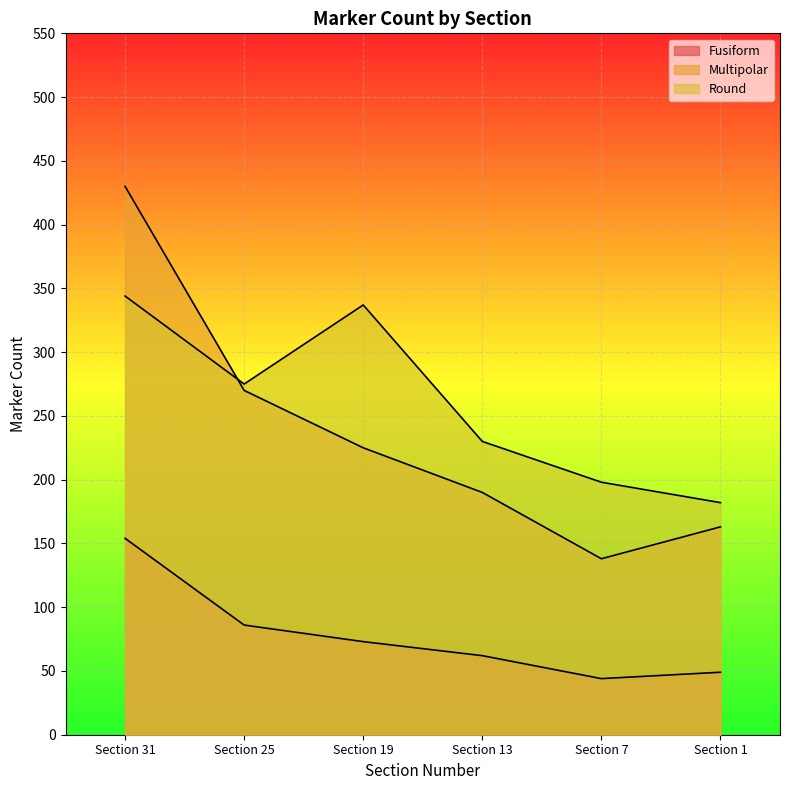

Between Section 1 and Section 31, which is larger?

Section 31